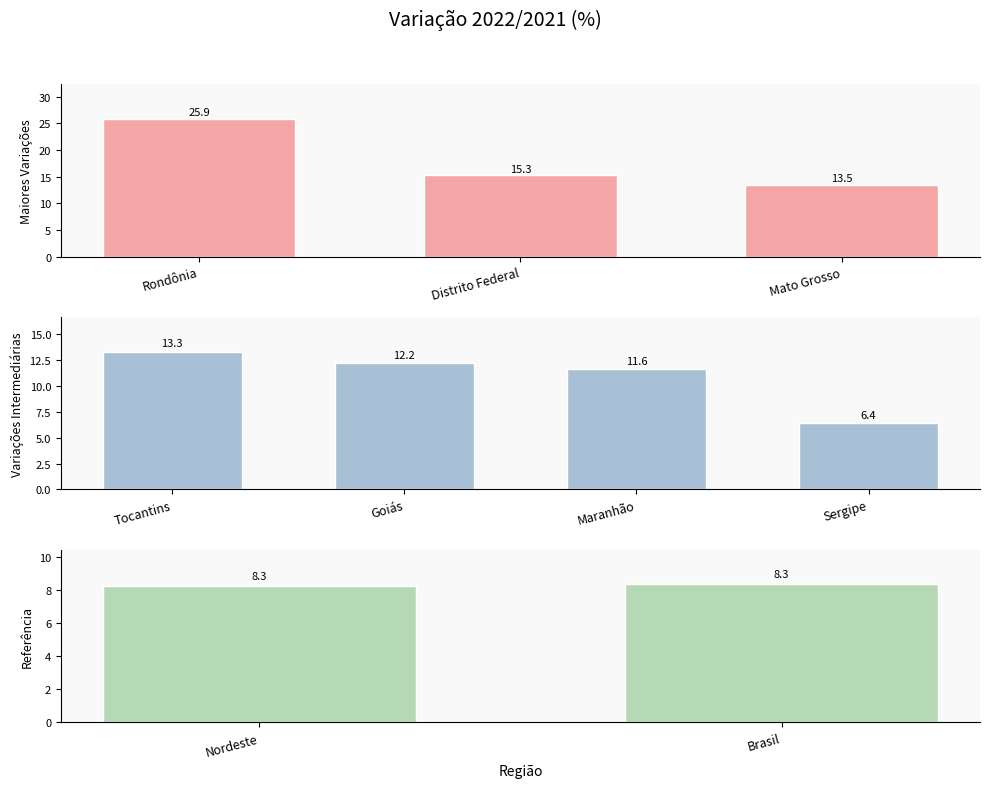

Count the number of categories in the chart.

9